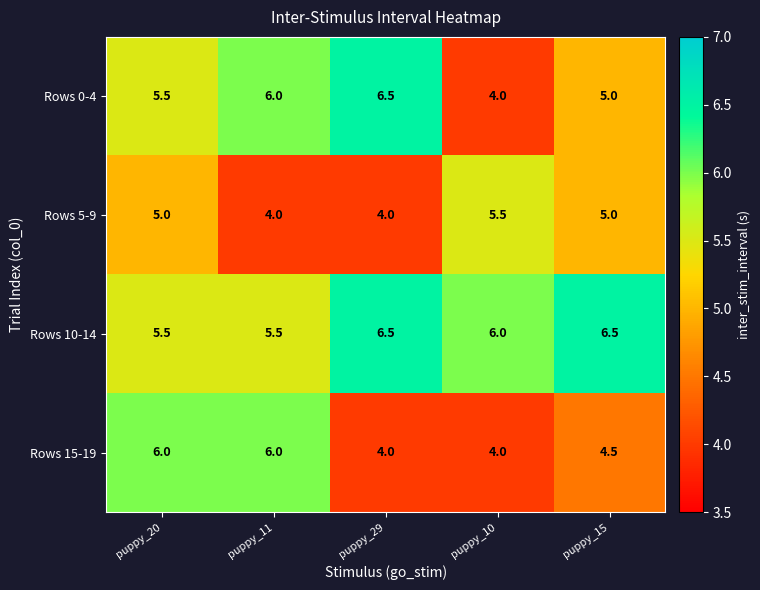

The value of Rows 0-4 at puppy_15 is 8.0. True or false?

False